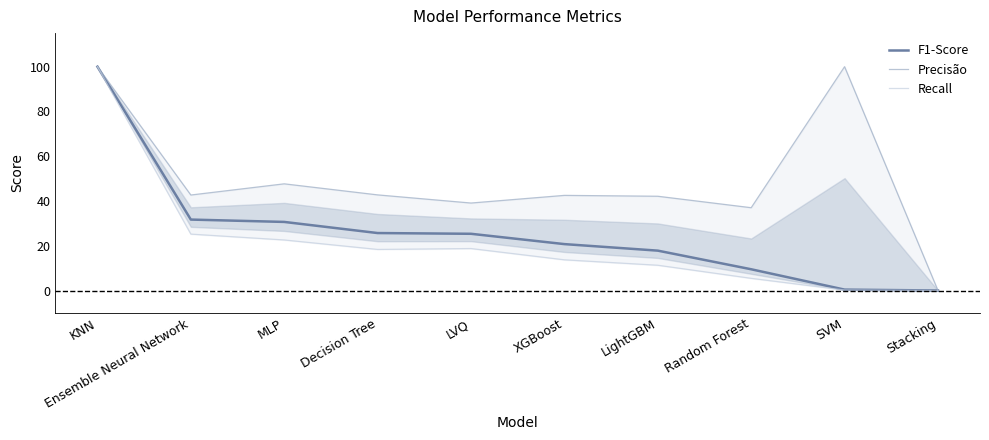

How many data points does each series have?

10